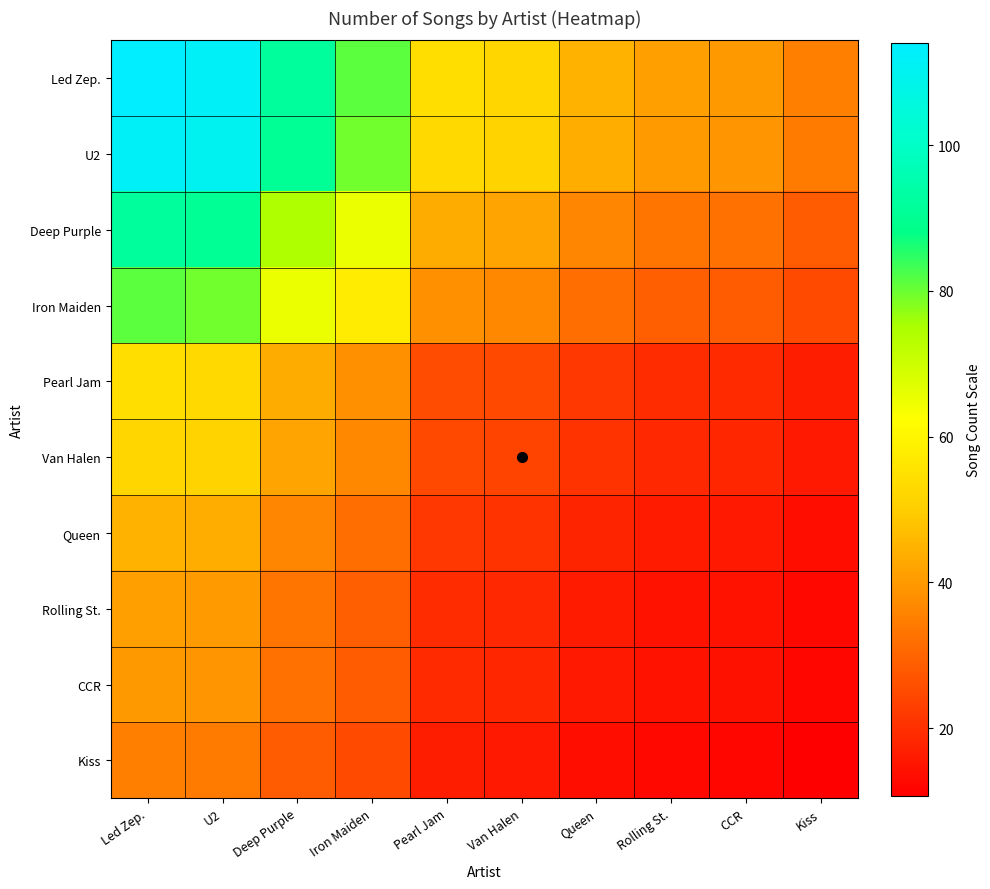

At how many categories does at least one series exceed 79?

4